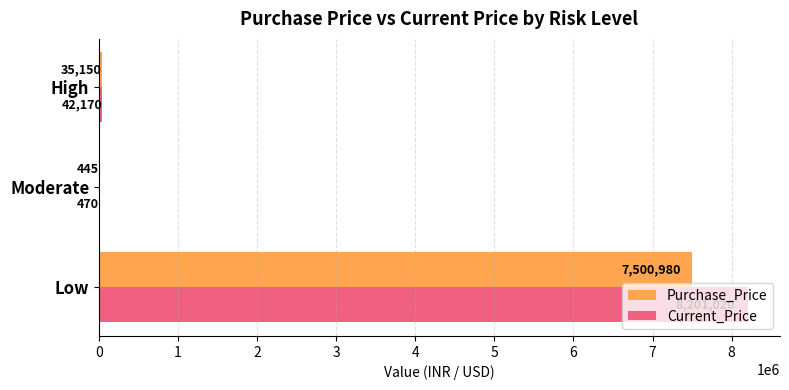

Is it true that Purchase_Price equals 445 at Moderate?

True